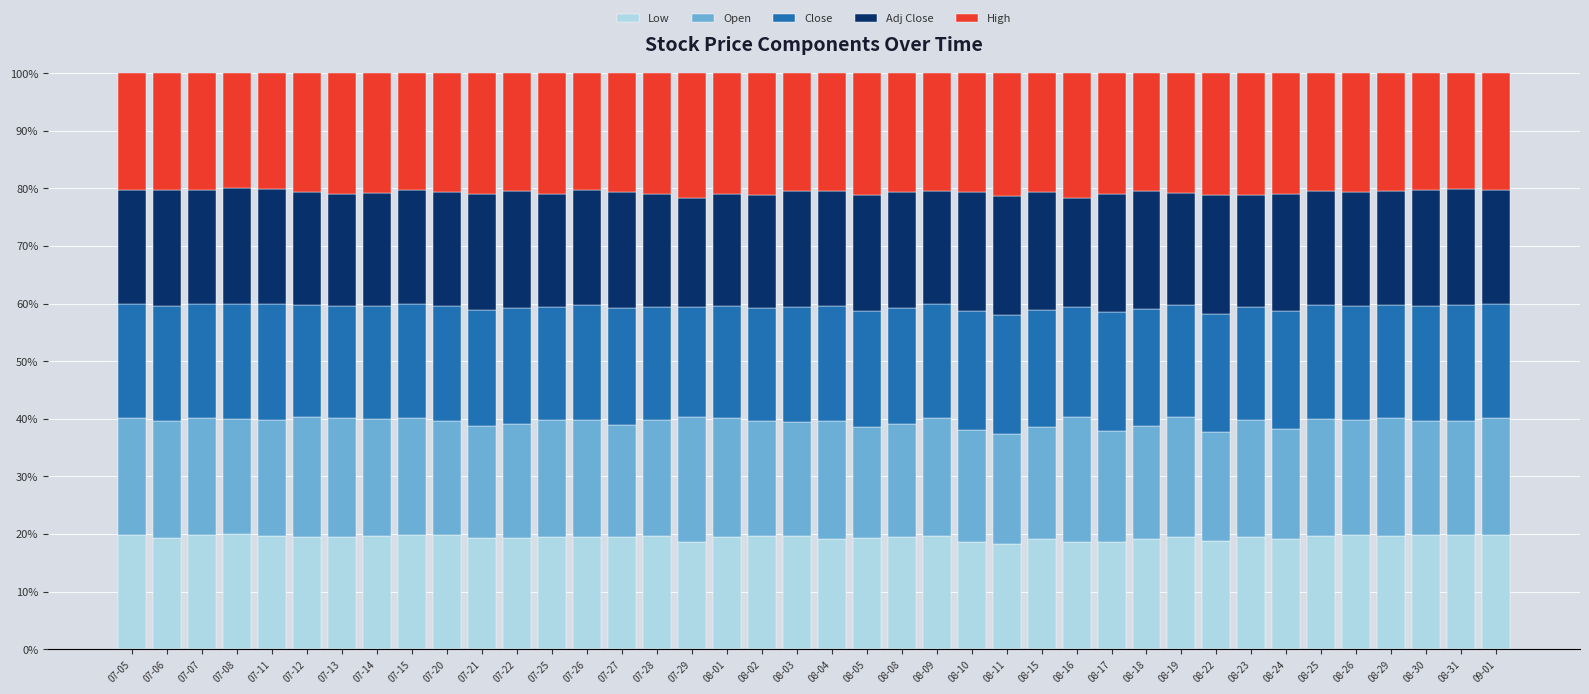

What is the total value across all series at 08-24?

100.0